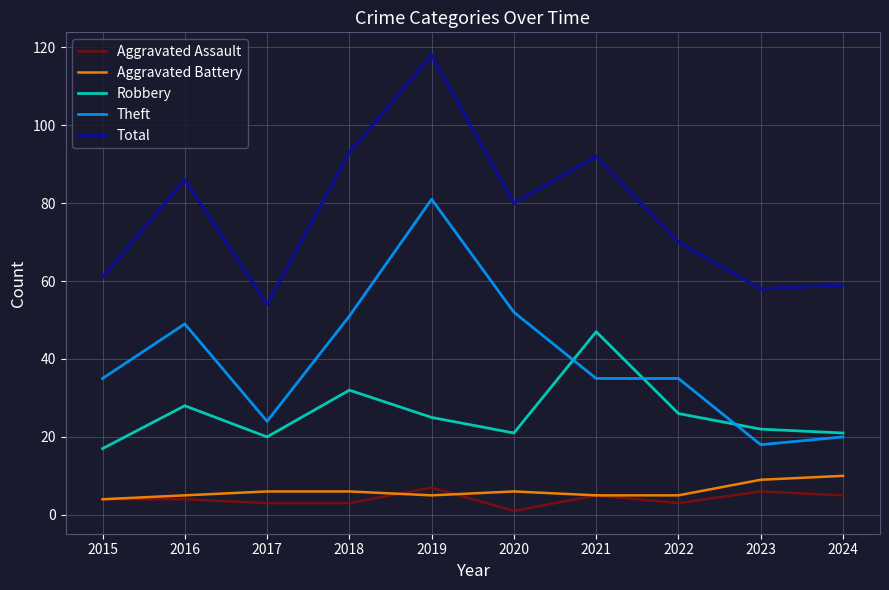

Which category has the lowest value across all series?

2020